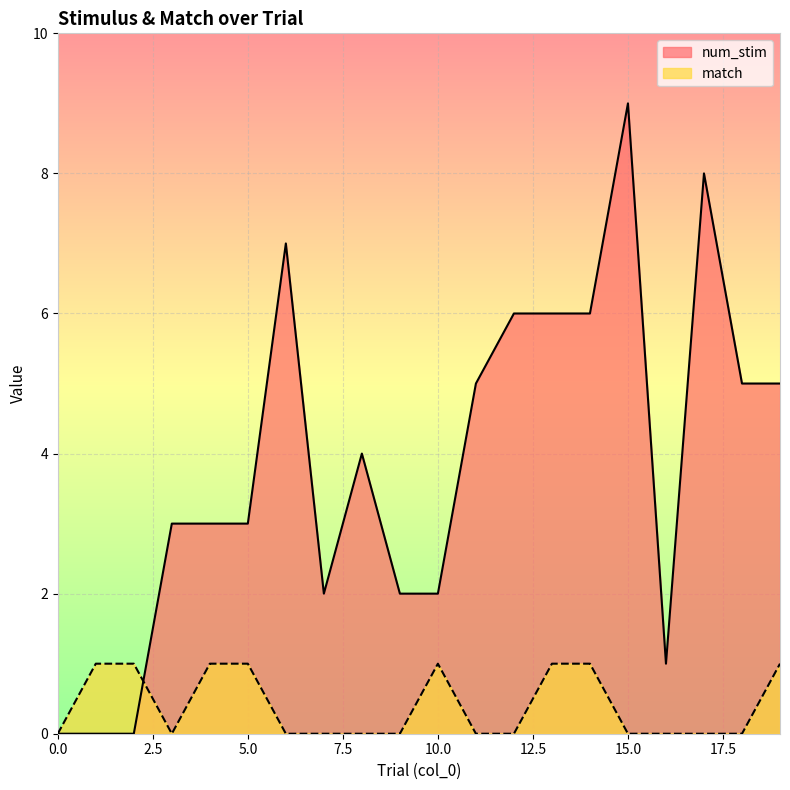

Between 17 and 11, which is larger?

17